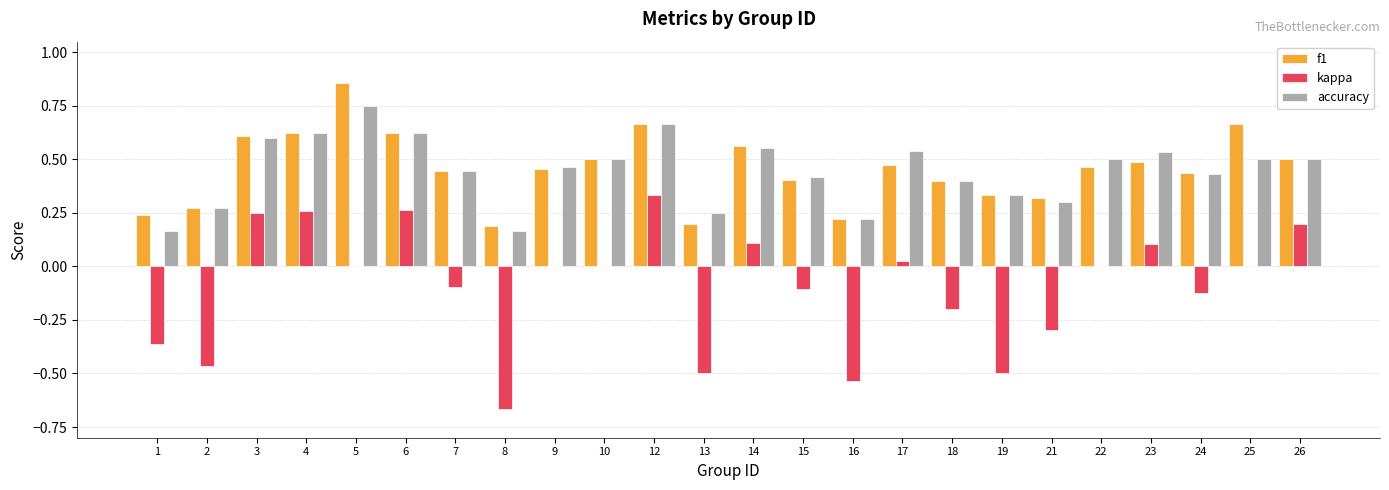

Which series changed the most between 9 and 12?

kappa